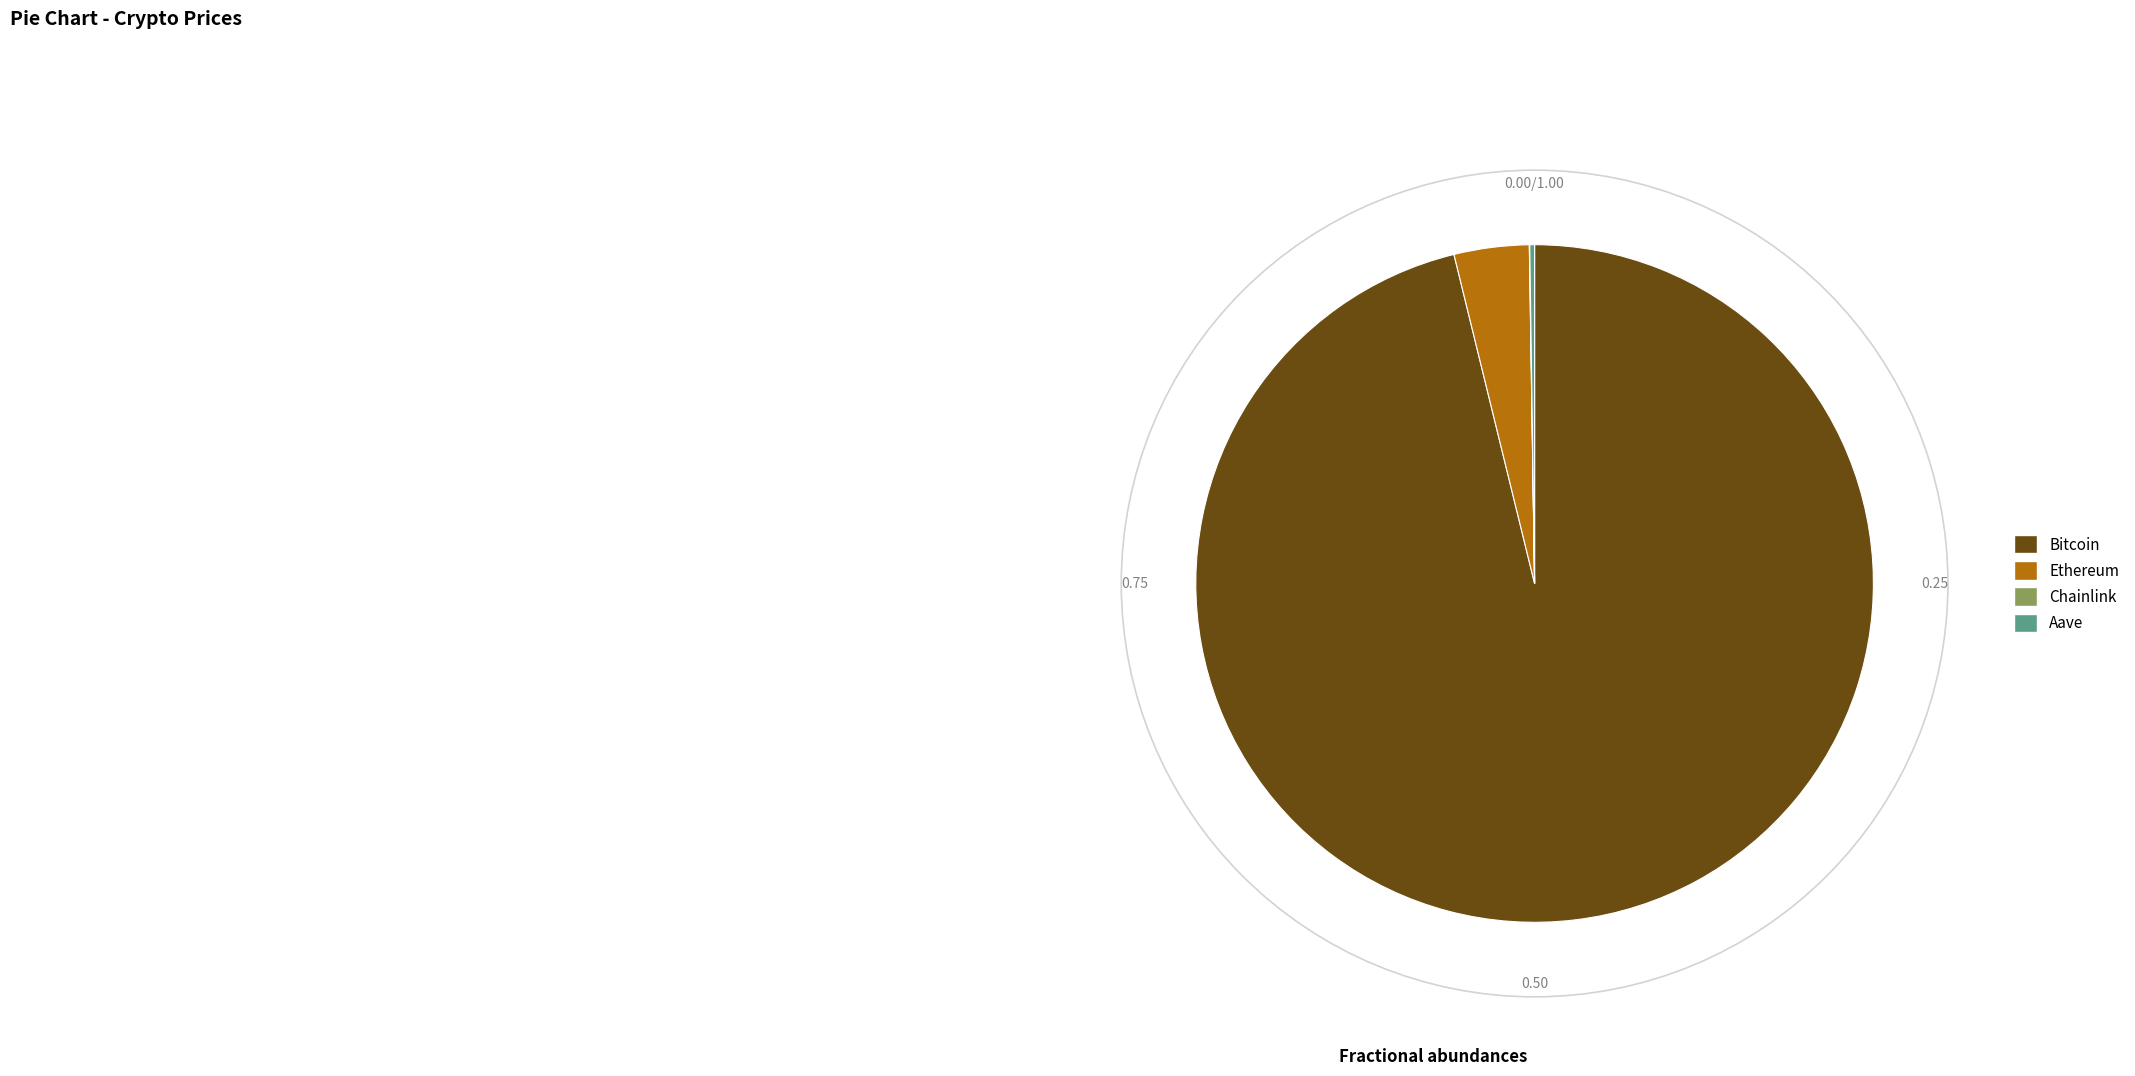

What is the majority slice?

Bitcoin